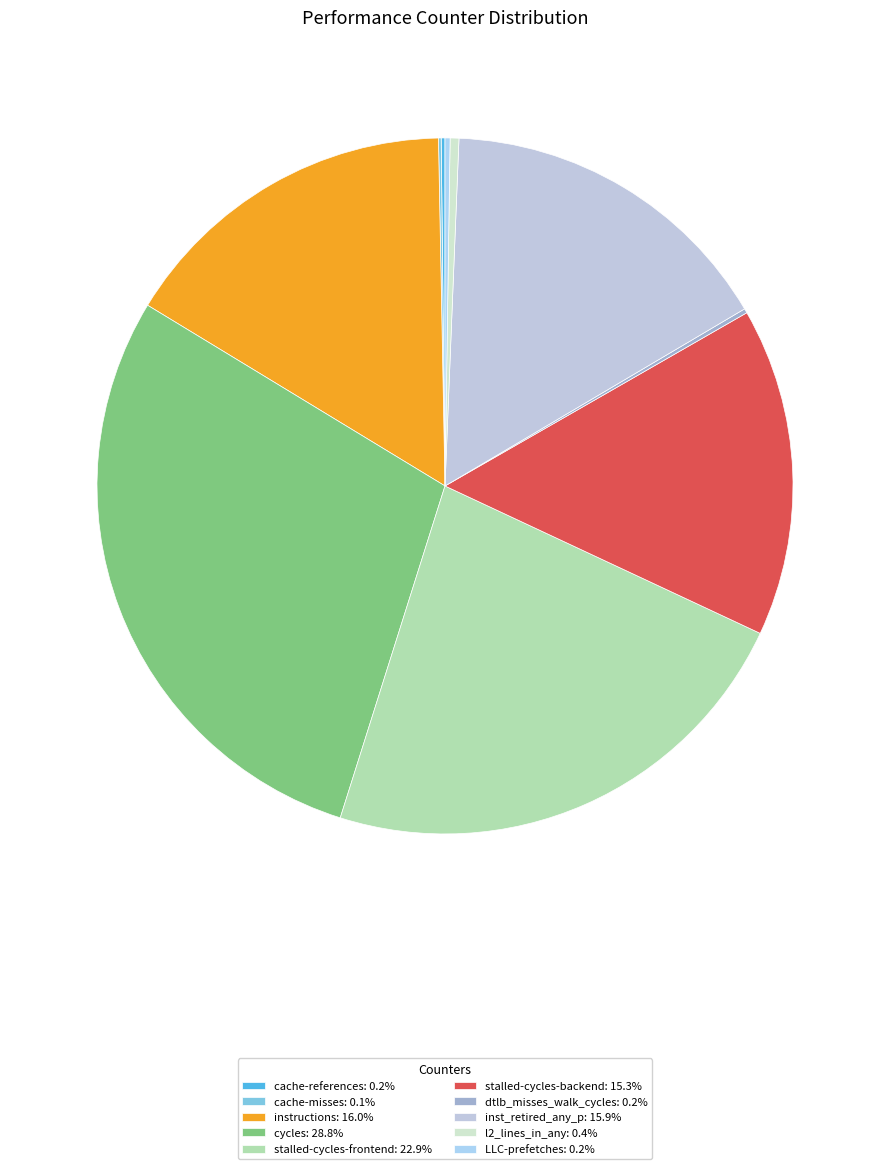

Rank the categories by value from highest to lowest.

cycles, stalled-cycles-frontend, instructions, inst_retired_any_p, stalled-cycles-backend, l2_lines_in_any, LLC-prefetches, dtlb_misses_walk_cycles, cache-references, cache-misses